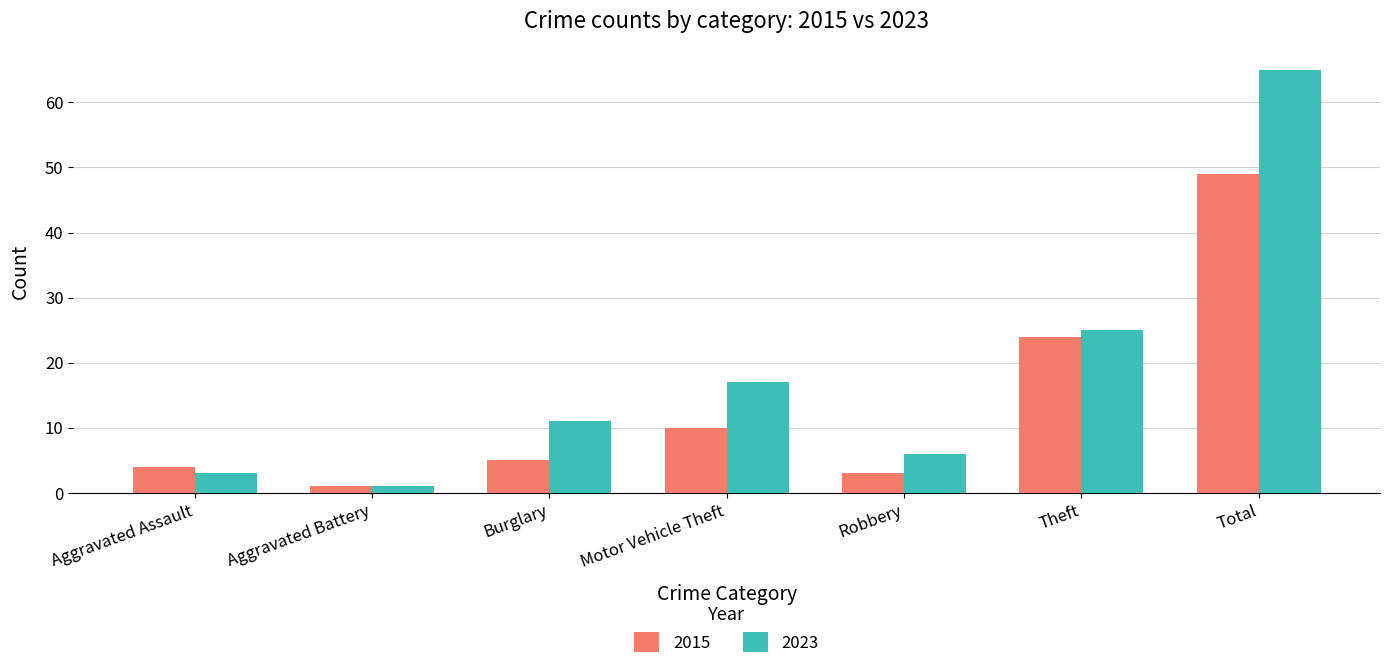

What is the maximum value for 2023?

65